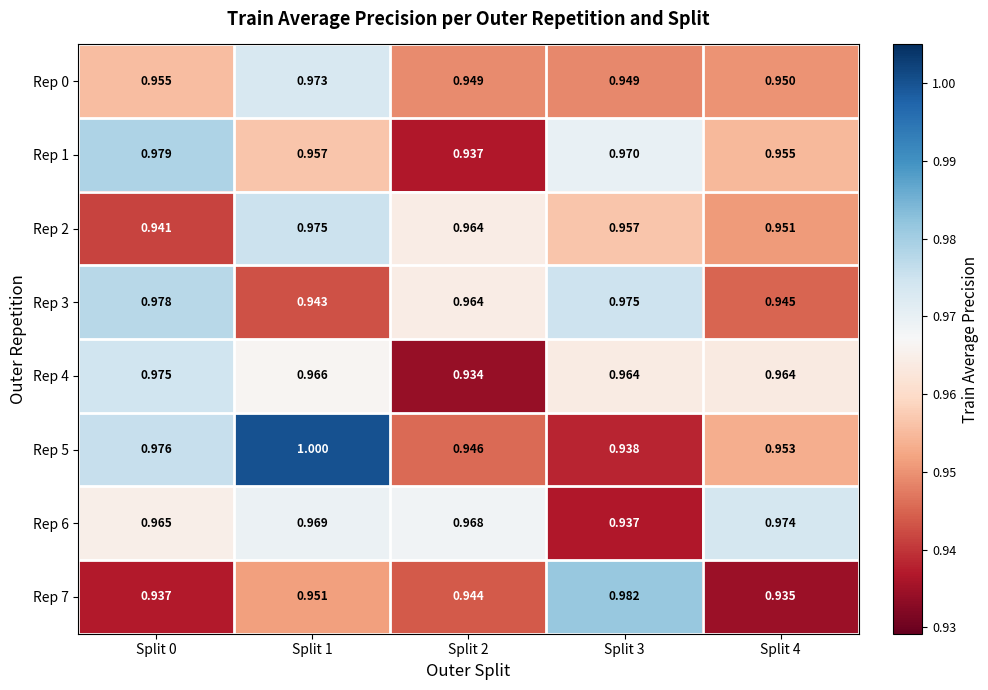

Is the value of Rep 6 at Split 1 greater than the value of Rep 0 at Split 3?

Yes